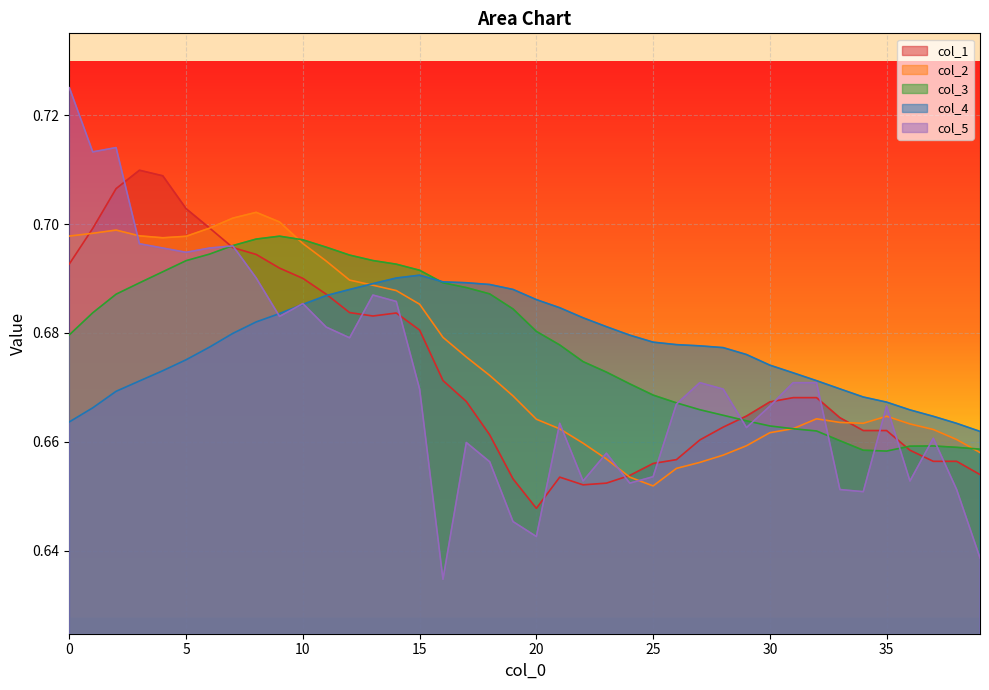

How many times do col_2 and col_4 cross each other?

1